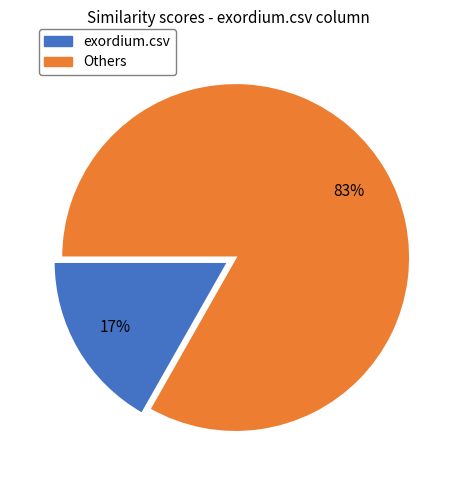

To the nearest percent, what is the difference between the largest and smallest slice percentages?

66%